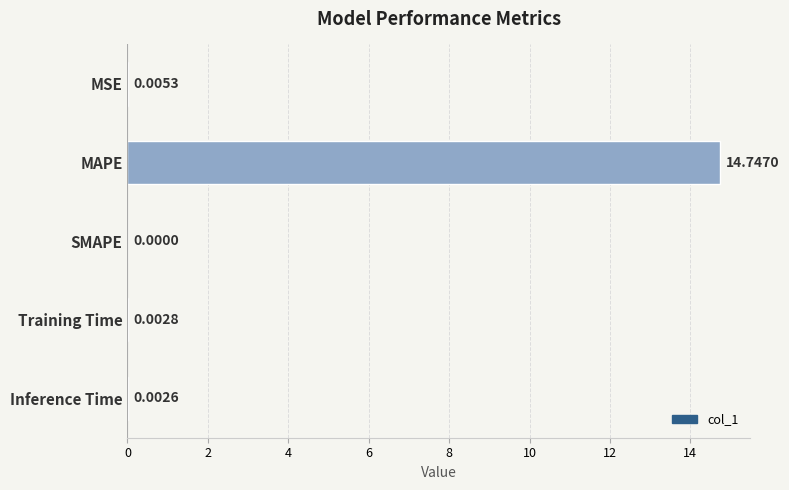

What is the greatest value displayed?

14.7